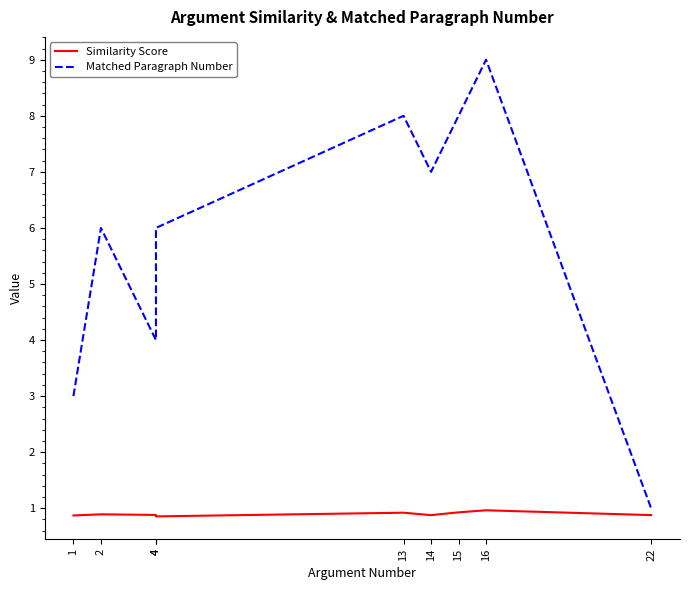

True or false: Matched Paragraph Number and Similarity Score intersect in this chart.

False